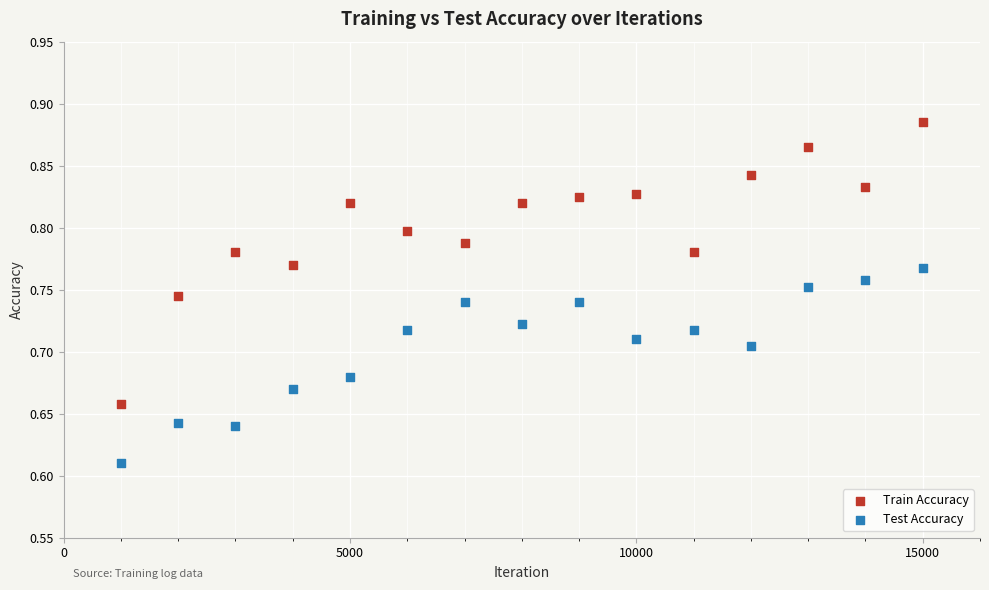

Across all data points, what is the range of X values (max minus min)?

14000.0